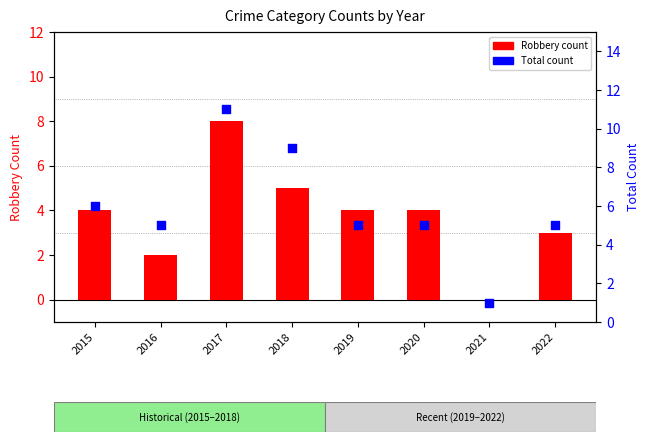

What is the total value across all series at 2019?

9